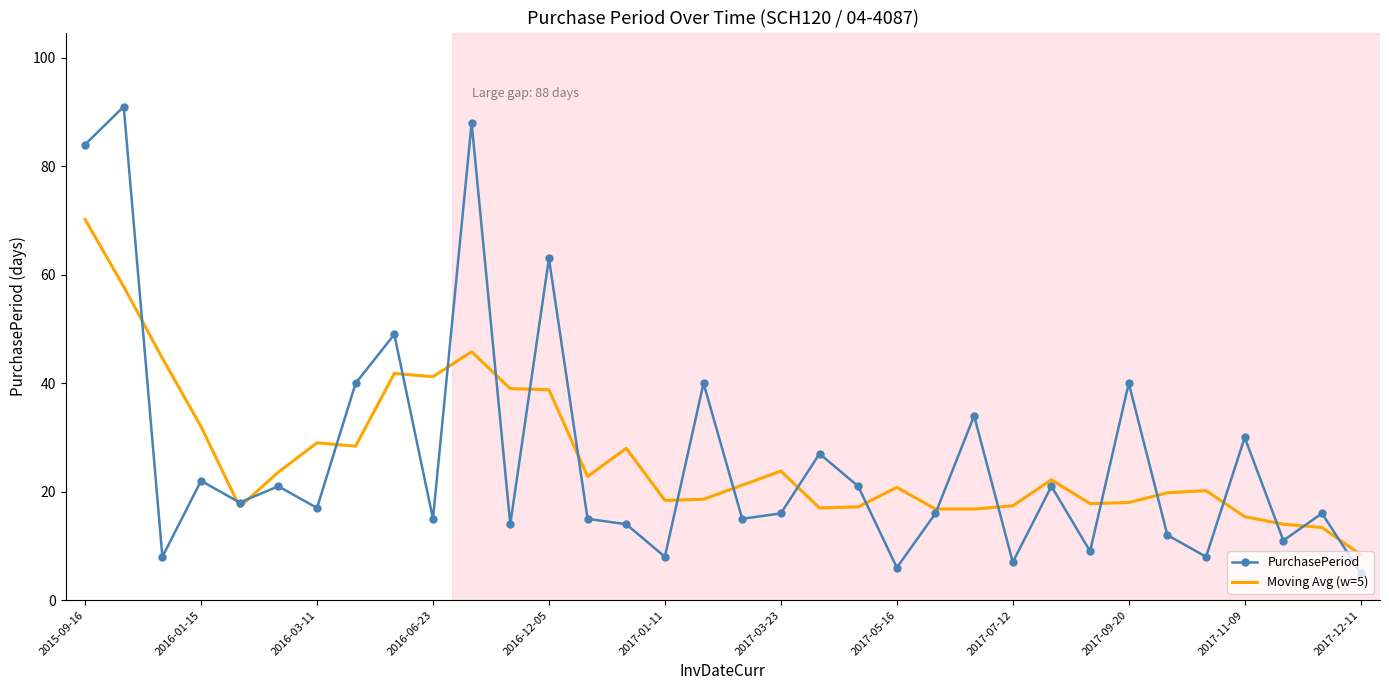

What are all the series names shown in the legend?

PurchasePeriod, Moving Avg (w=5)